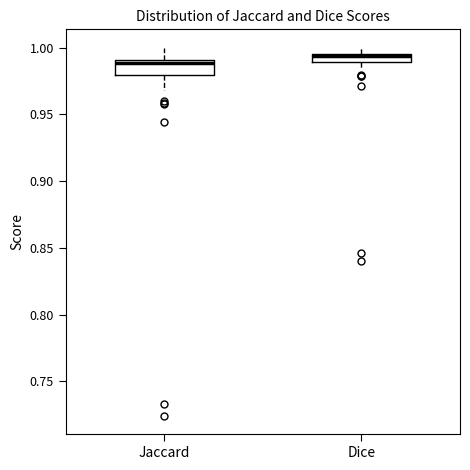

Which box has the highest median line?

Dice